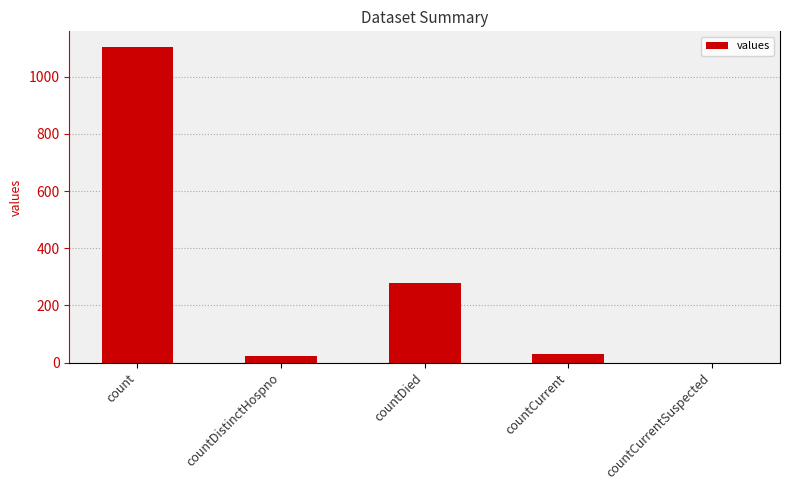

What is the sum of all values?

1435